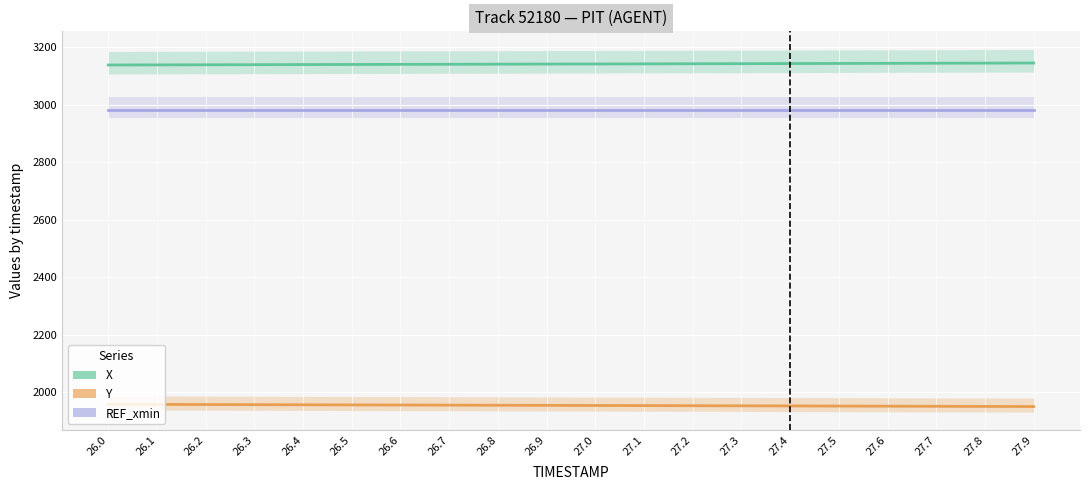

Is it true that Y equals 532.4 at 27.9?

False